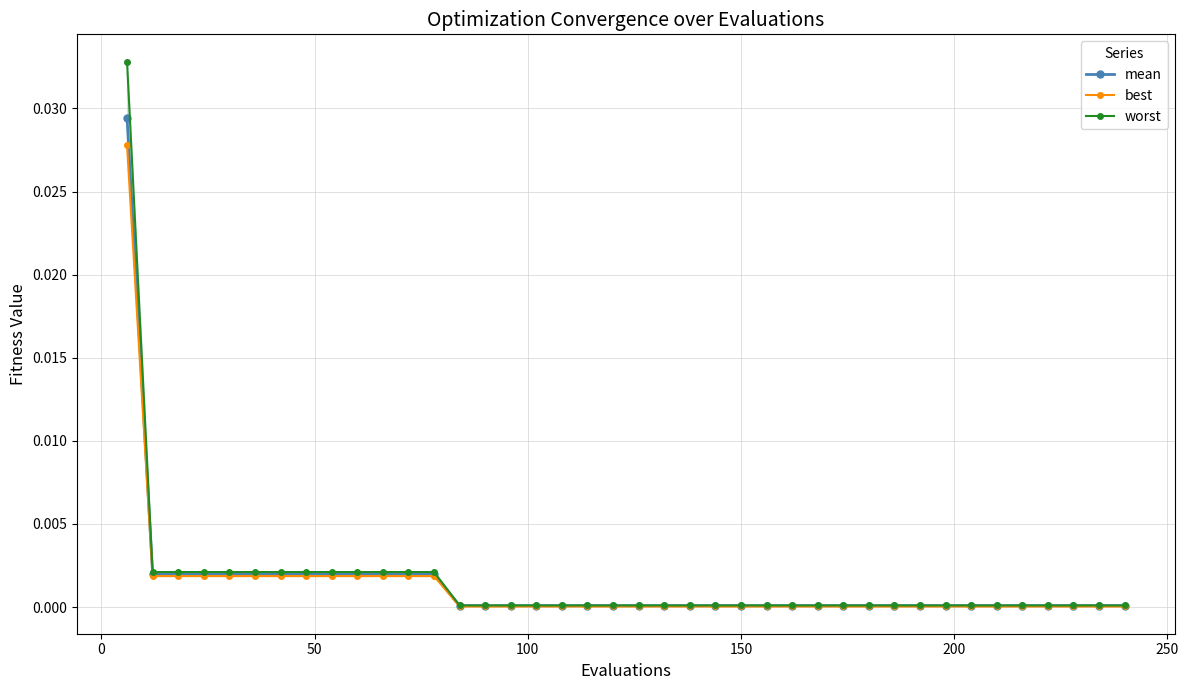

Is this an area chart (filled region under the line)?

No